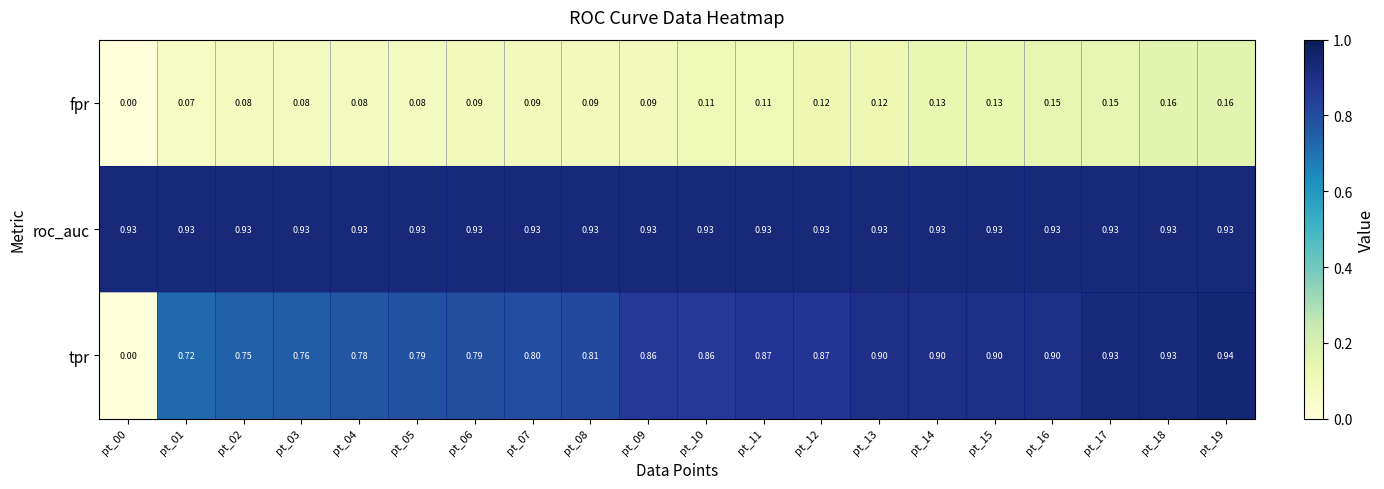

Which series has the widest spread of values?

tpr